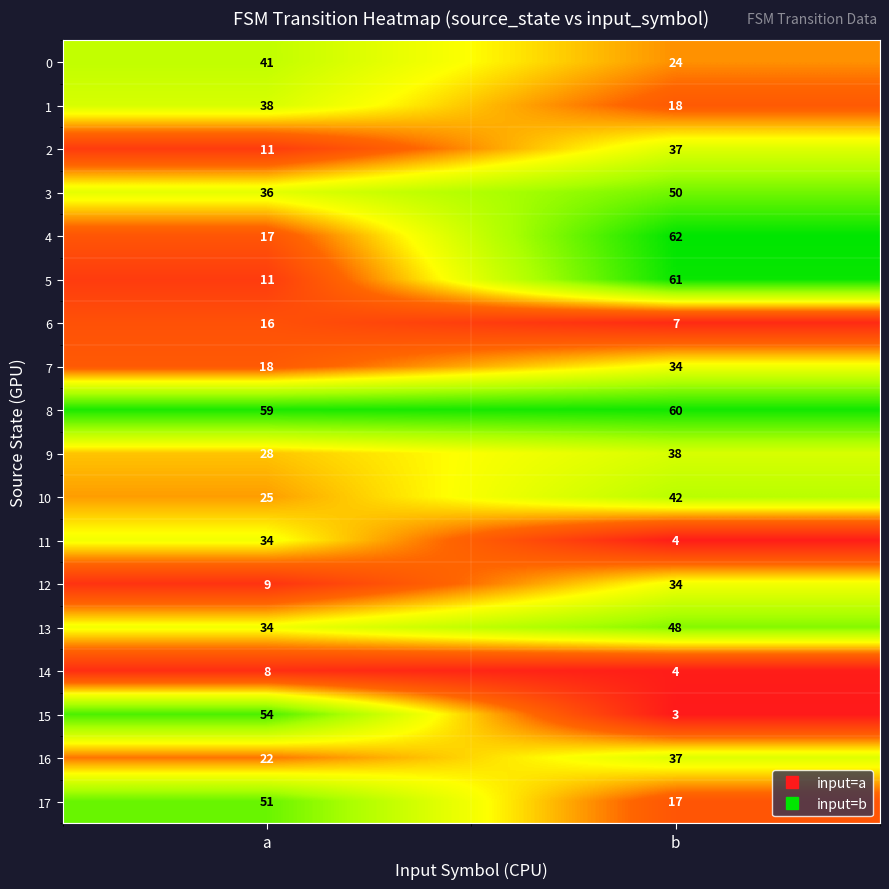

What is the smallest value displayed?

3